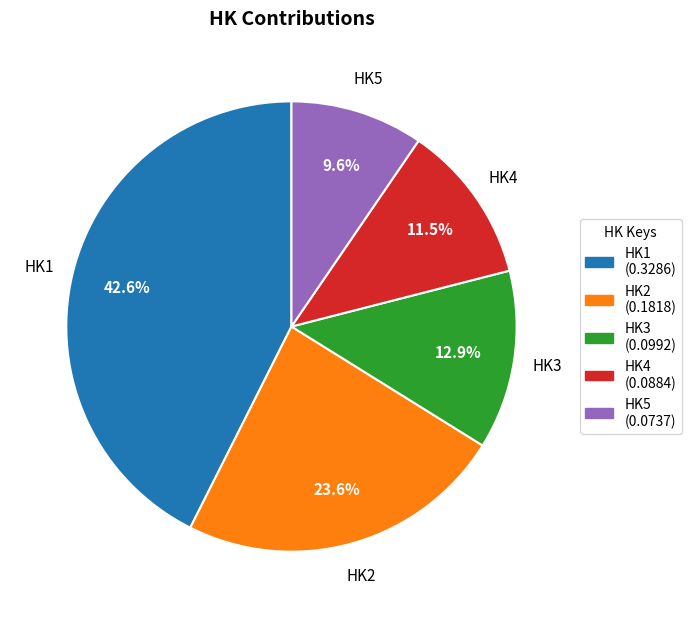

True or false: HK1 accounts for 43% of the total.

True